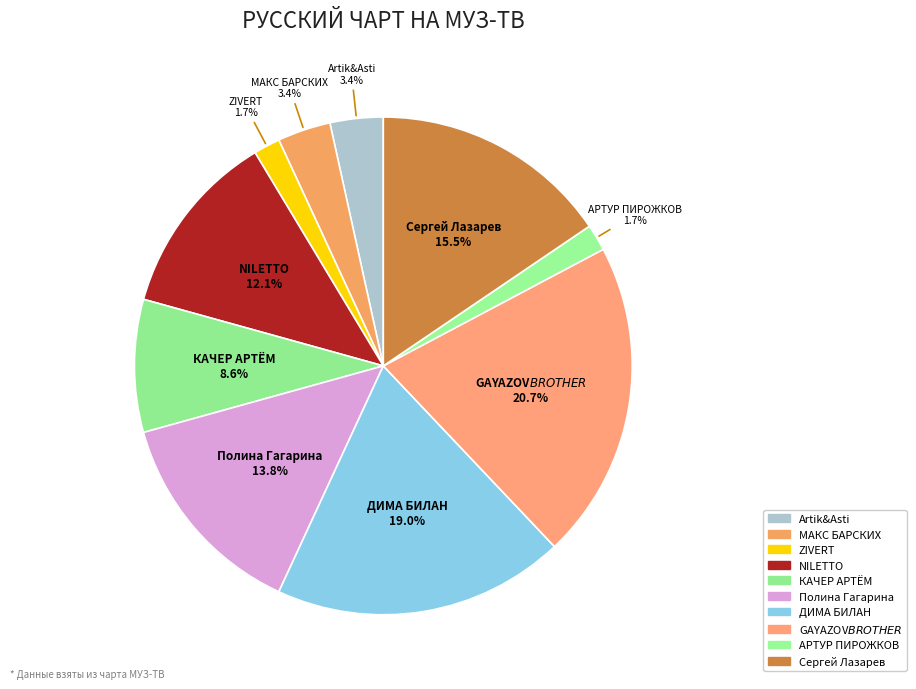

Is there a majority slice in this chart?

No